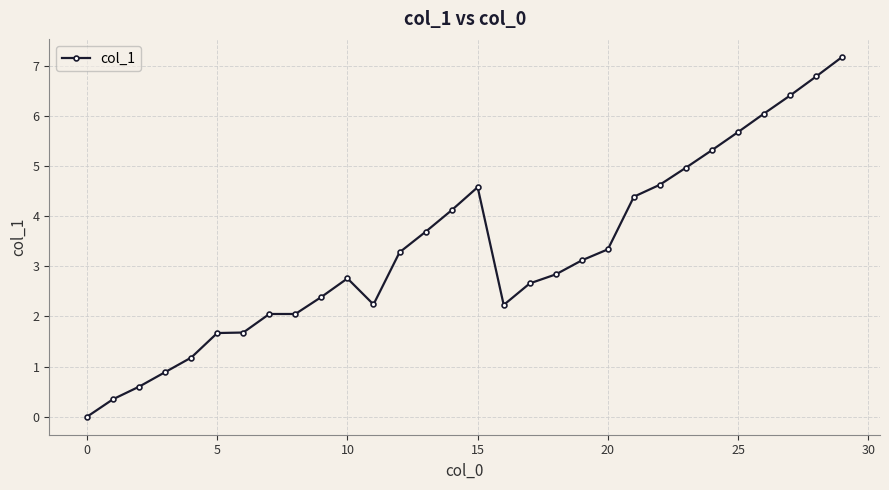

How many values are above zero?

29